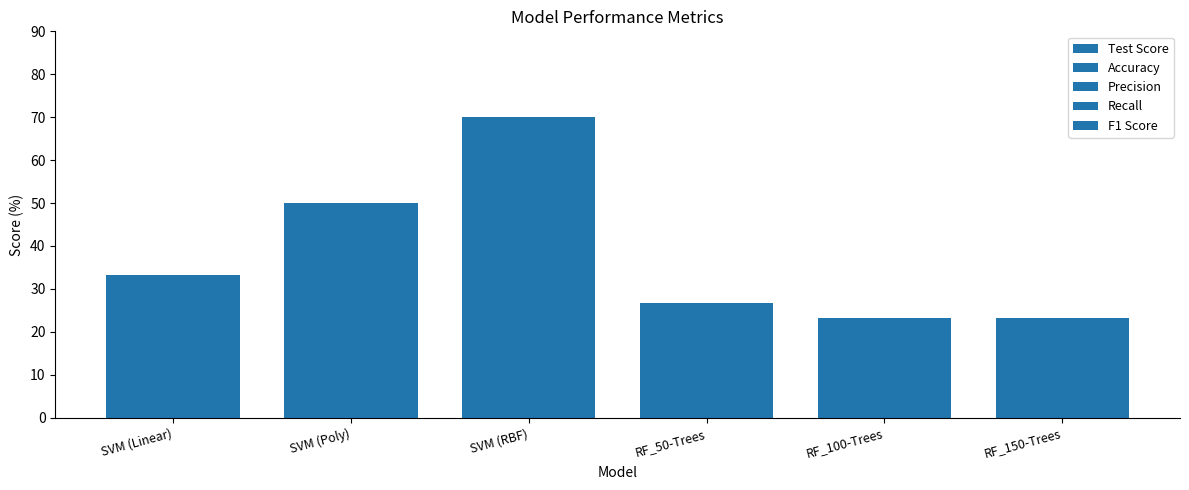

At which category does the chart reach its minimum across all series?

RF_100-Trees